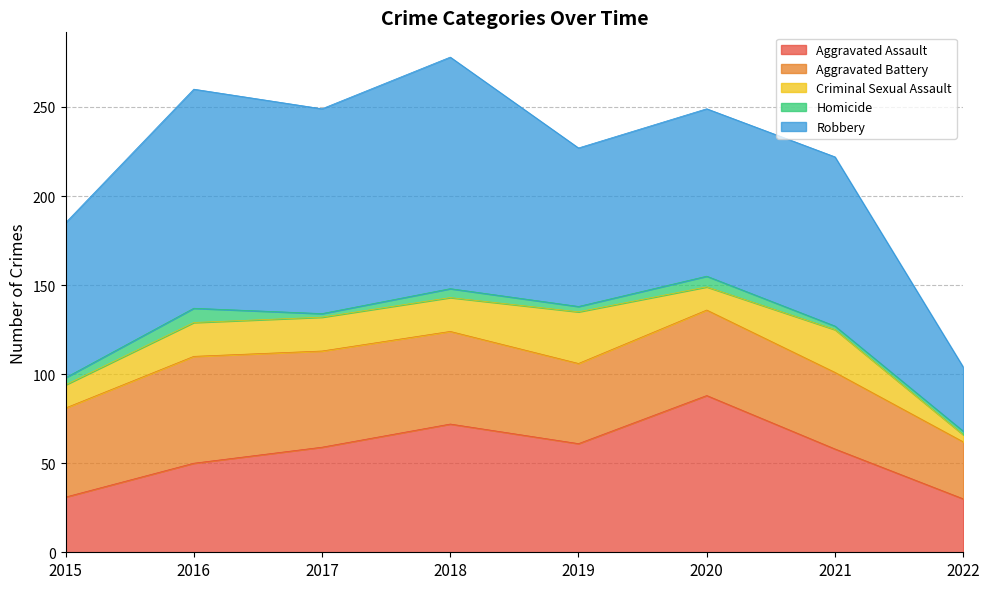

What is the value of the Aggravated Assault point at the 4th from the left?

72